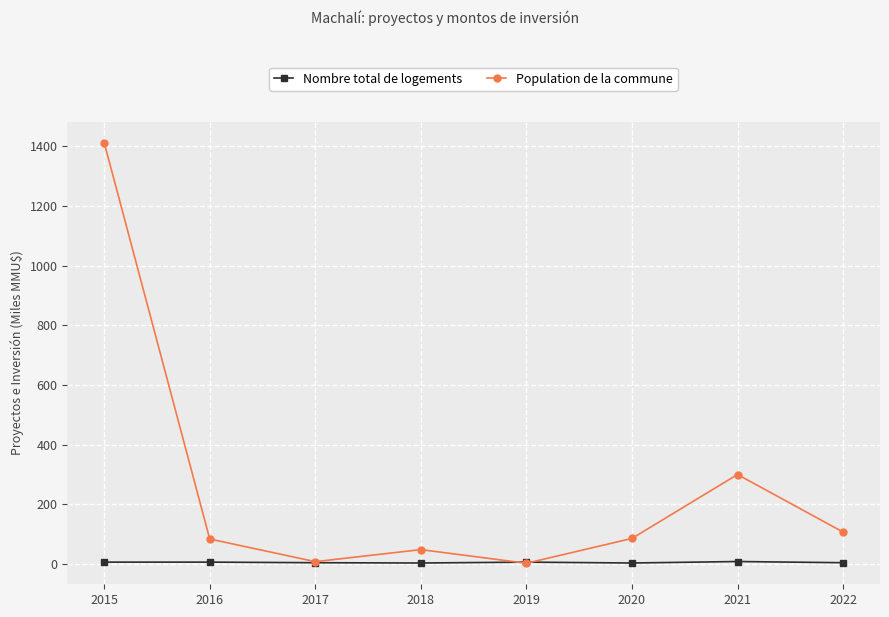

At which category does the chart reach its peak across all series?

2015